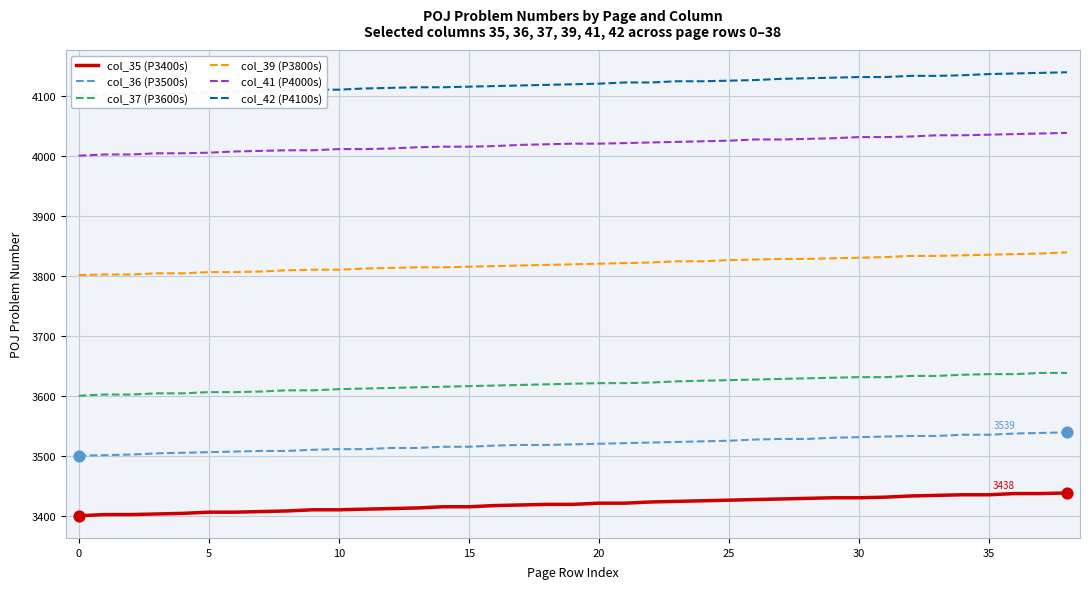

Which series contains the lowest Y value?

col_35 (P3400s)